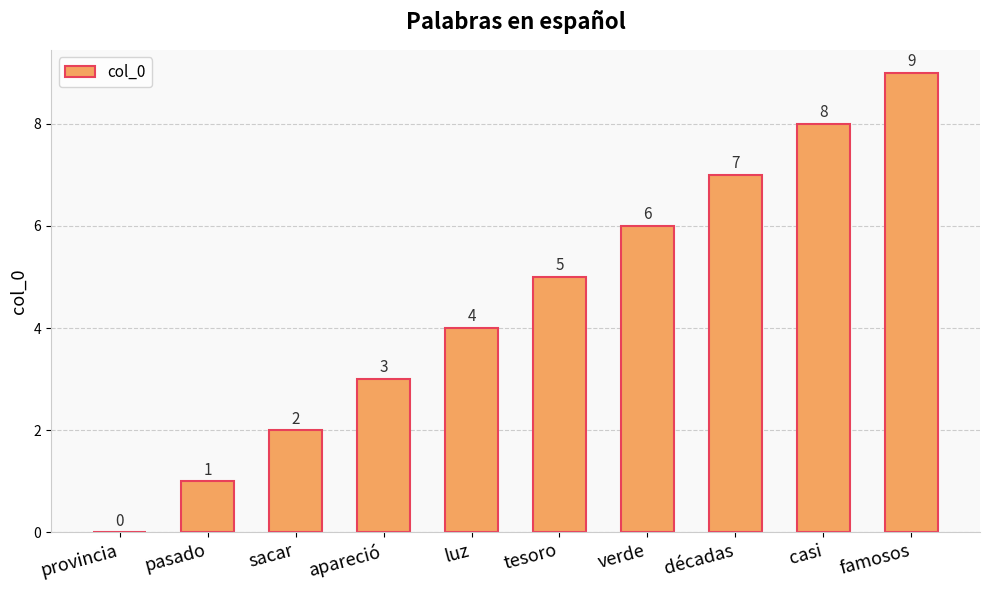

The chart shows a value of 3 at apareció. True or false?

True